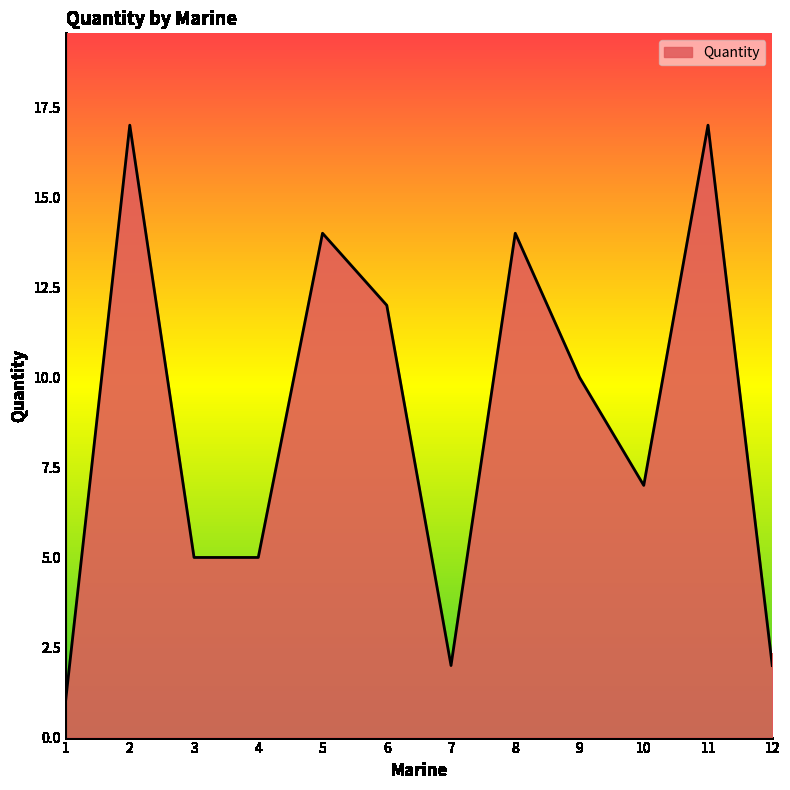

What is the difference between the maximum and minimum values?

16